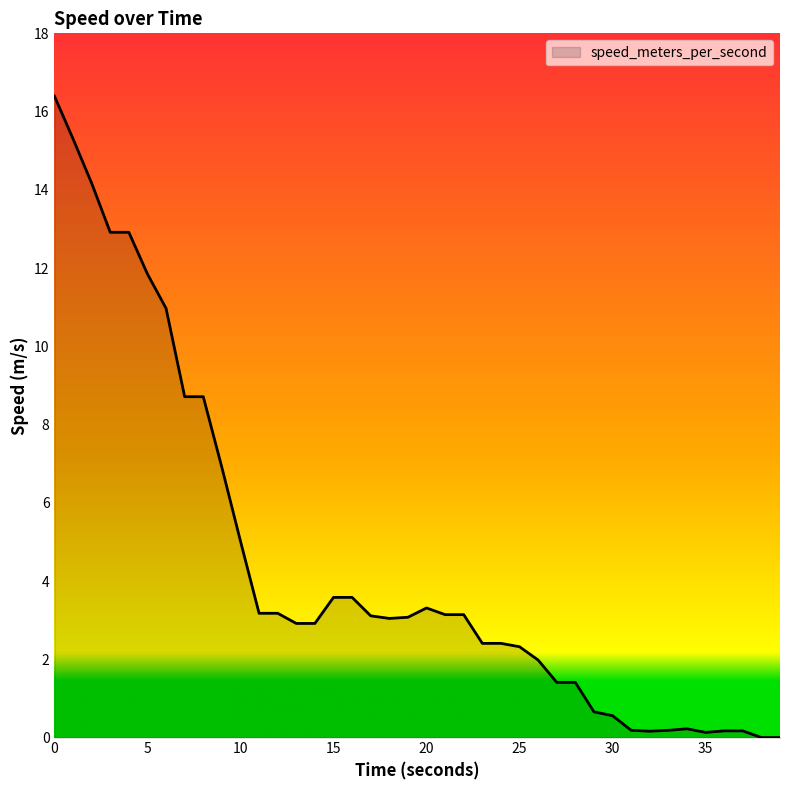

What is the difference between the maximum and minimum values?

16.4